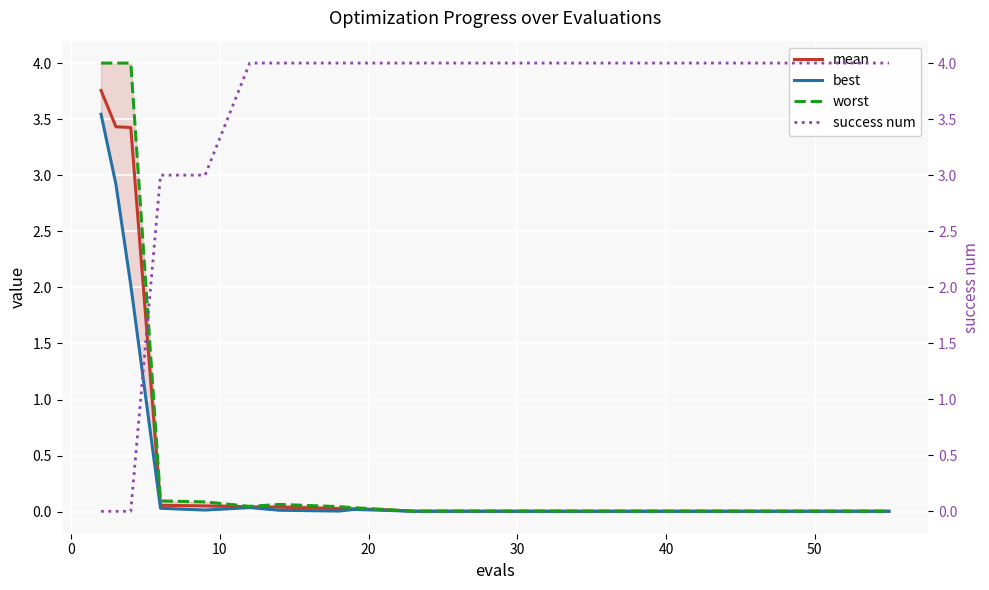

At which label does success num reach its peak?

40